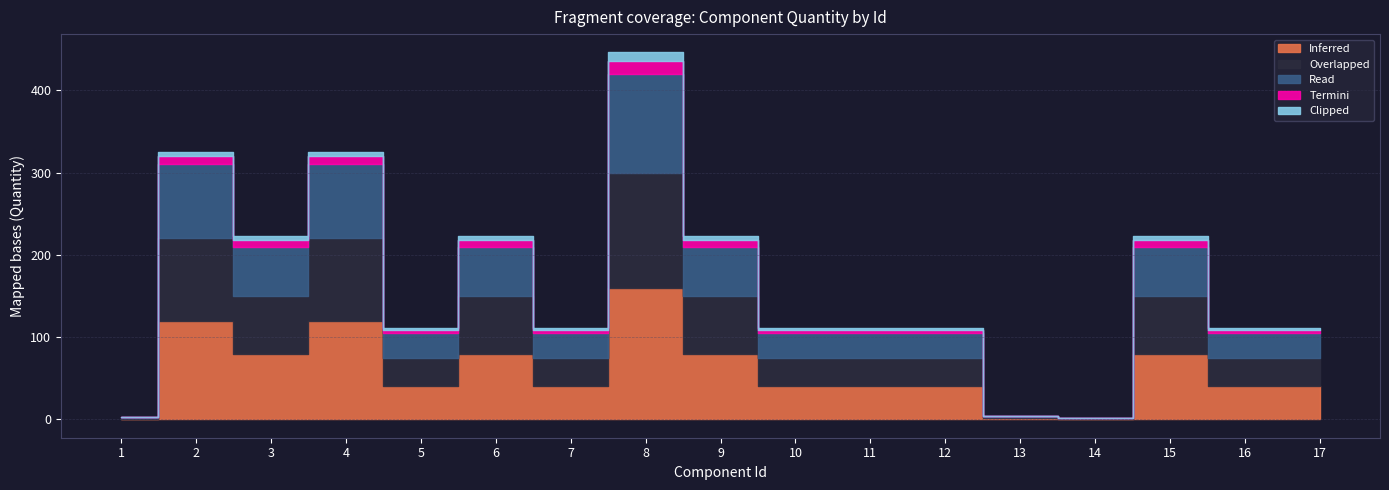

What is the value of the Inferred point at the 16th from the left?

40